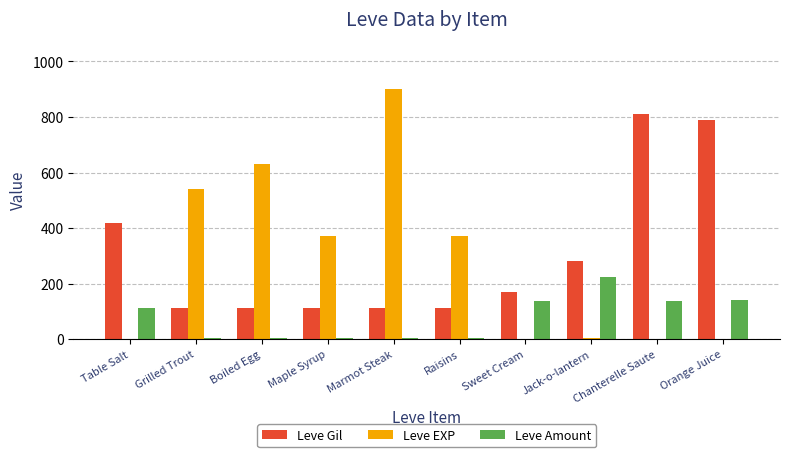

How many data points does each series have?

10